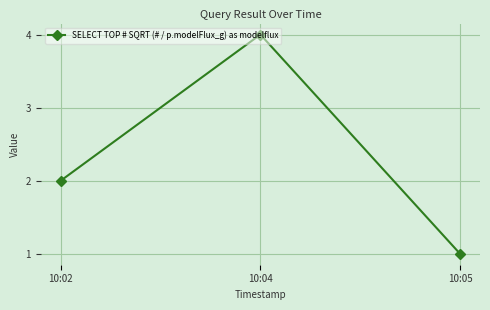

What is the change in value from 10:02 to 10:04?

+2